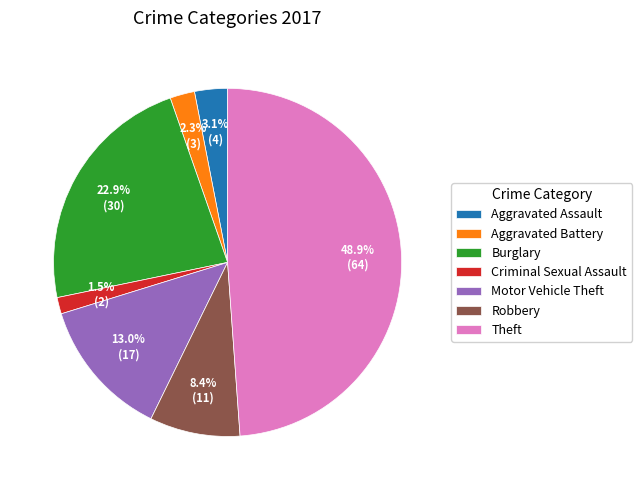

Which has a higher value, Burglary or Aggravated Assault?

Burglary